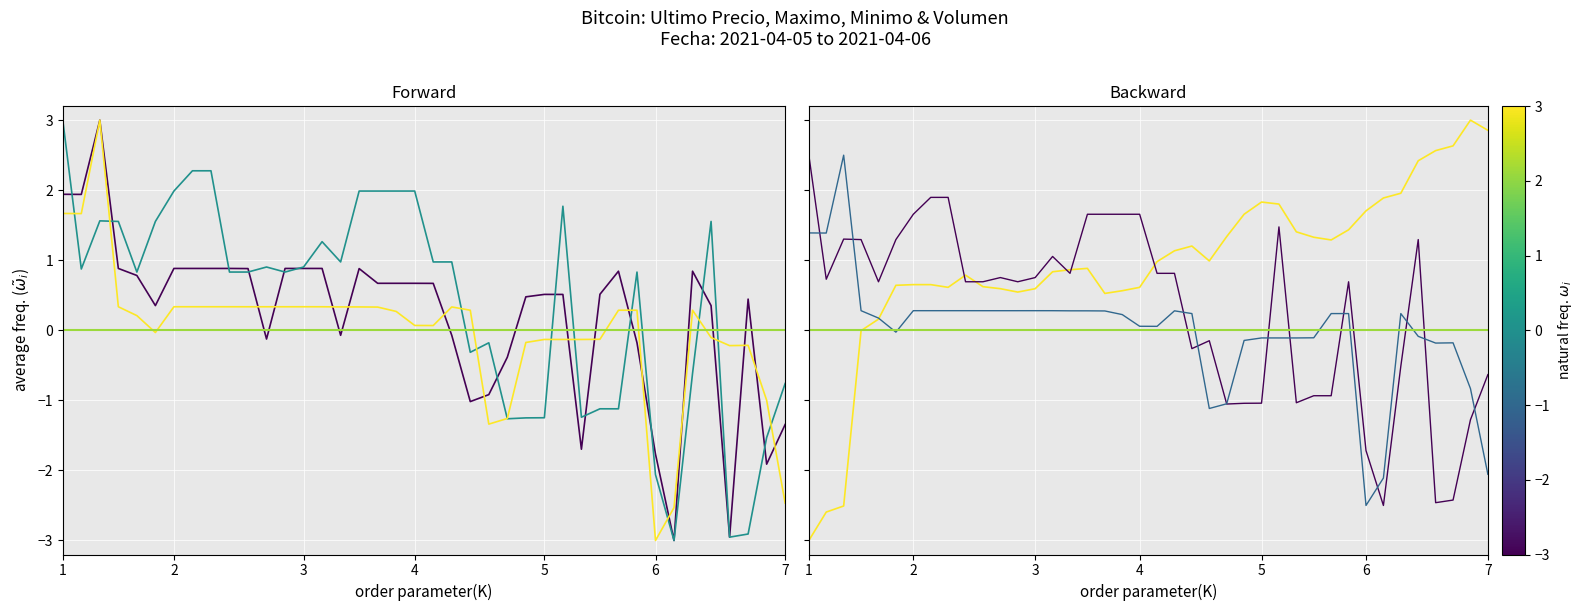

At which category does Maximo reach its first local valley?

2